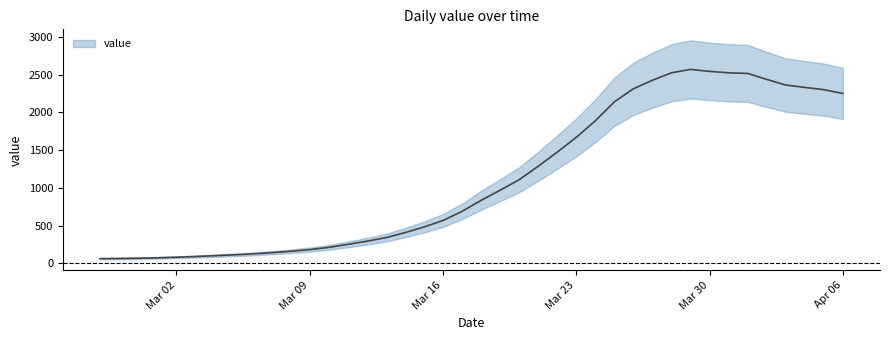

What is the change in value from 2020-03-06 to 2020-03-07?

+15.8